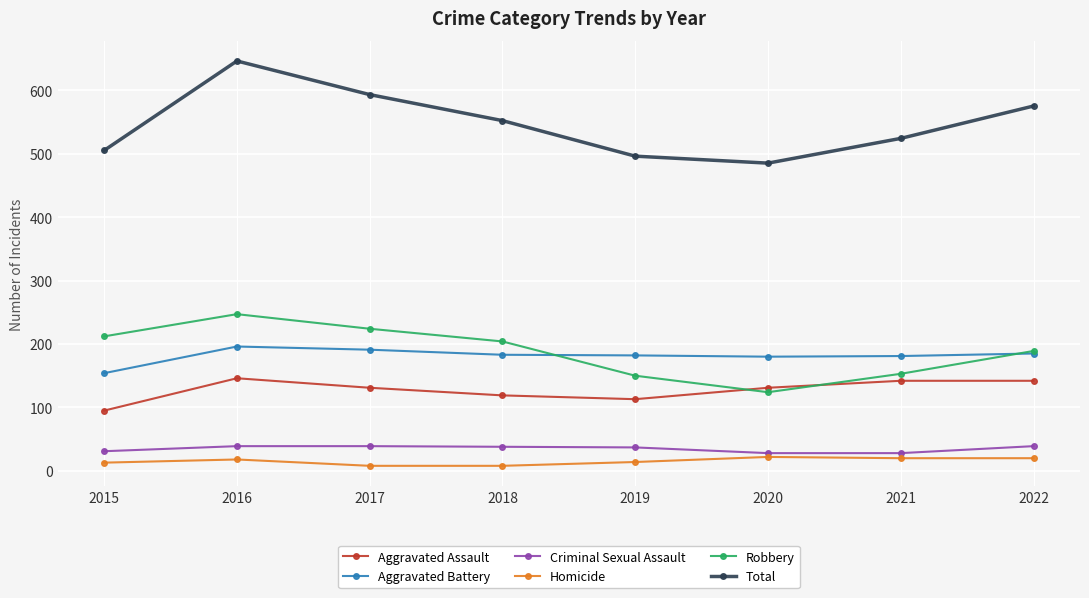

Which series changed the most between 2017 and 2021?

Robbery